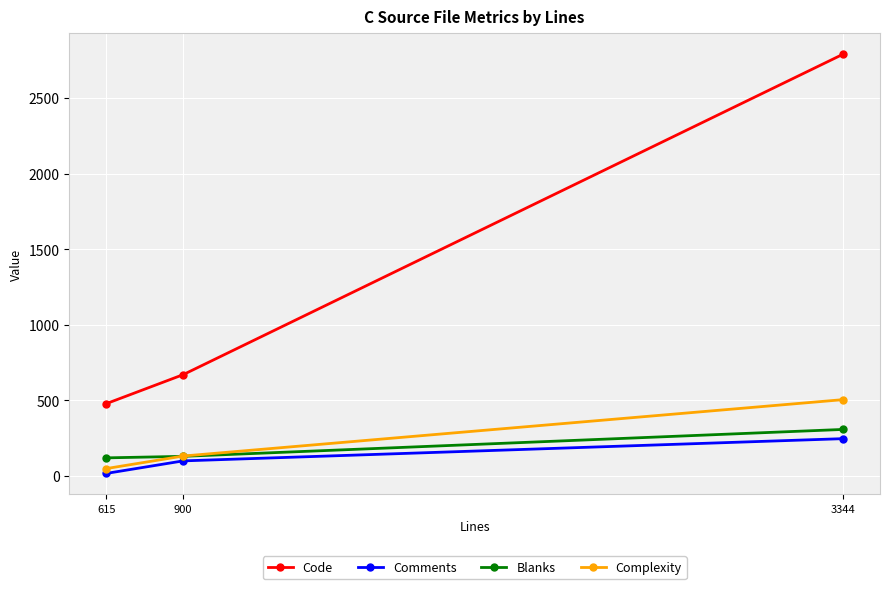

At which label does Code reach its minimum?

615